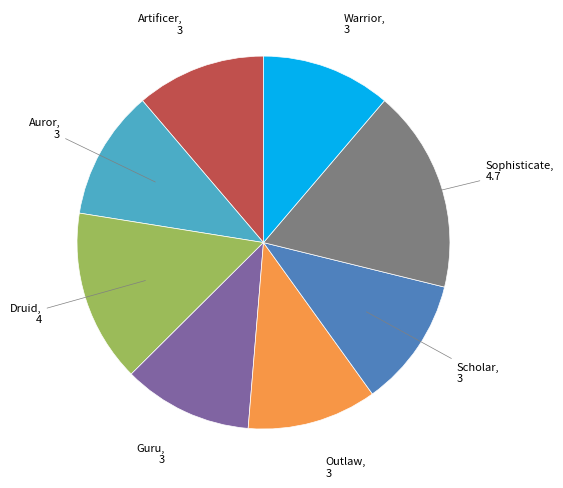

Does any single category account for the majority?

No